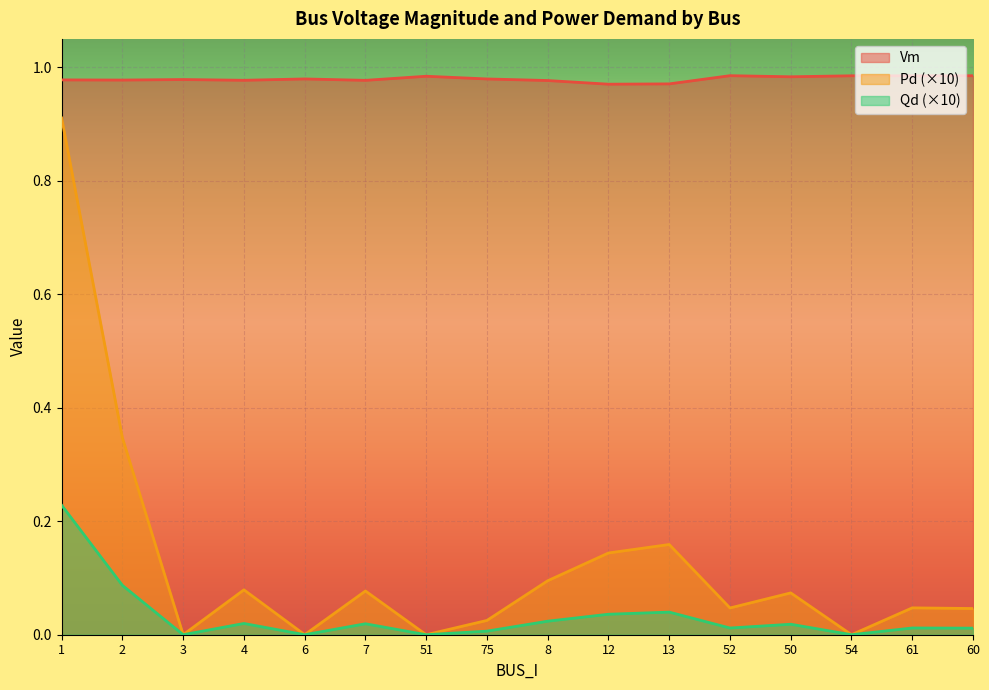

At which category is the sum across all series the highest?

1